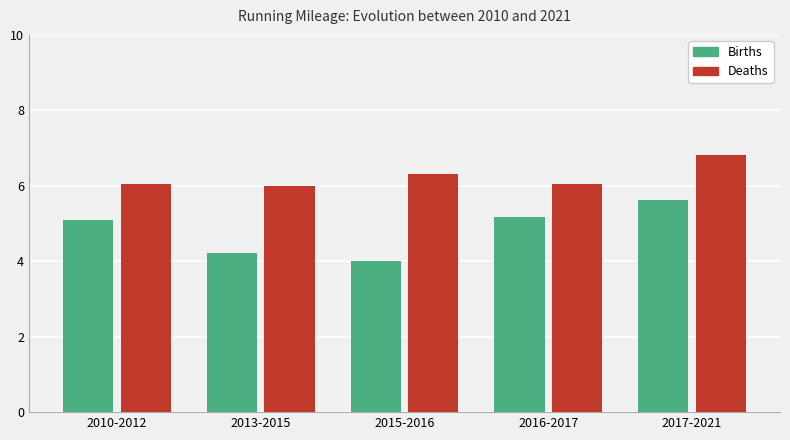

Which label corresponds to the smallest value in the chart?

2015-2016